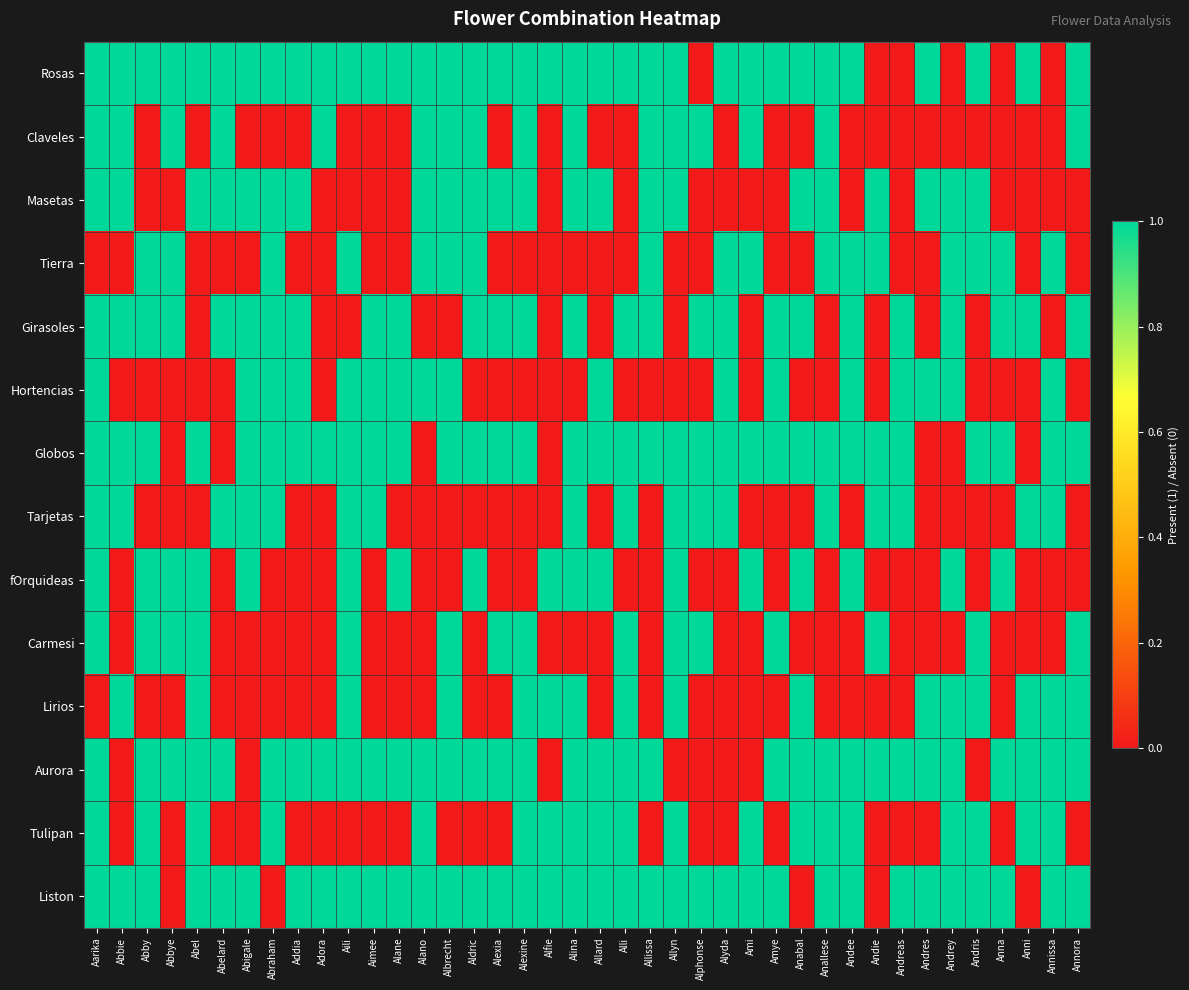

At how many categories does at least one series exceed 0?

40